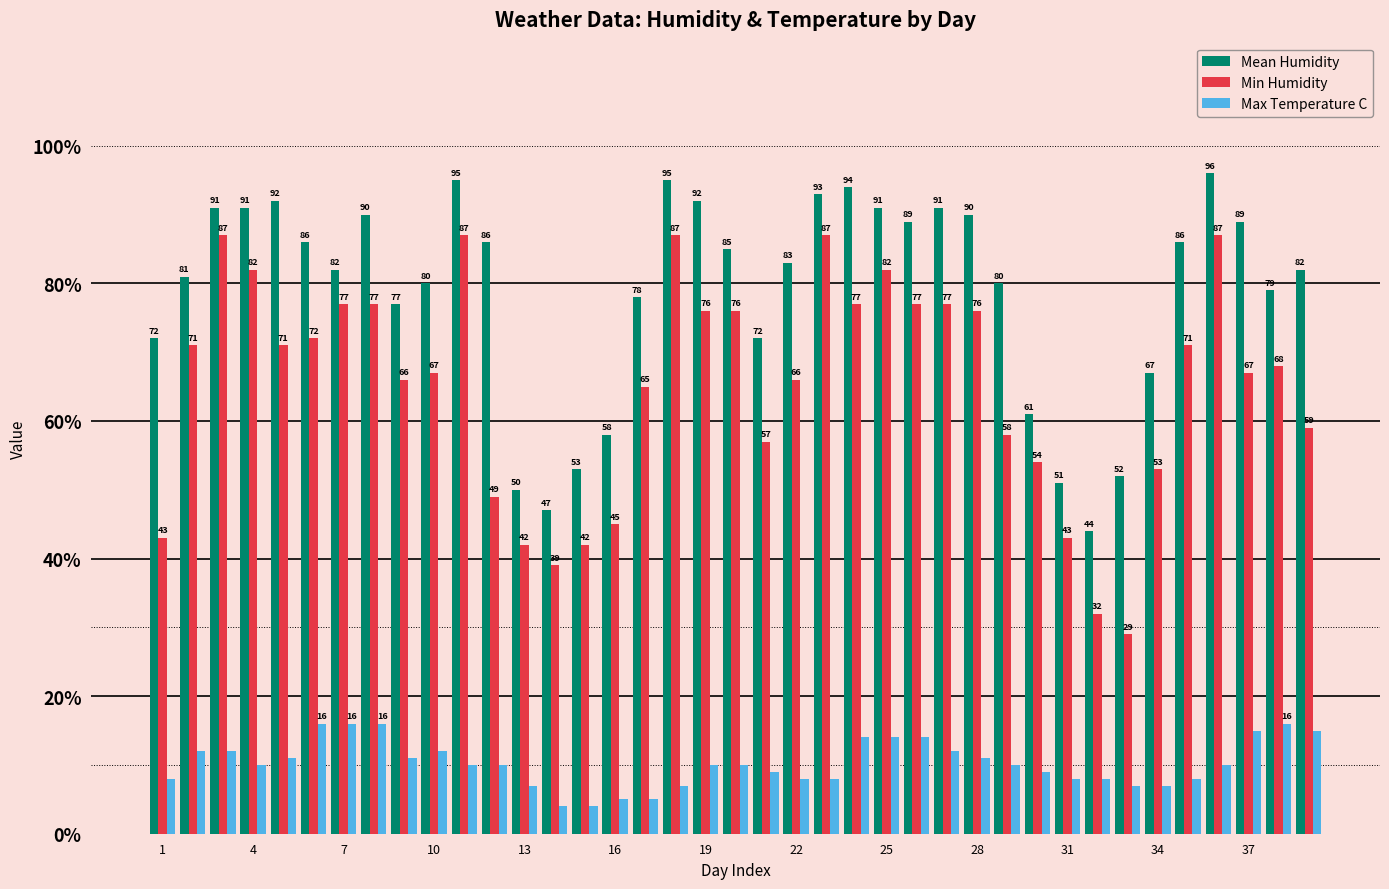

How many values in the Max Temperature C series are below 10?

16